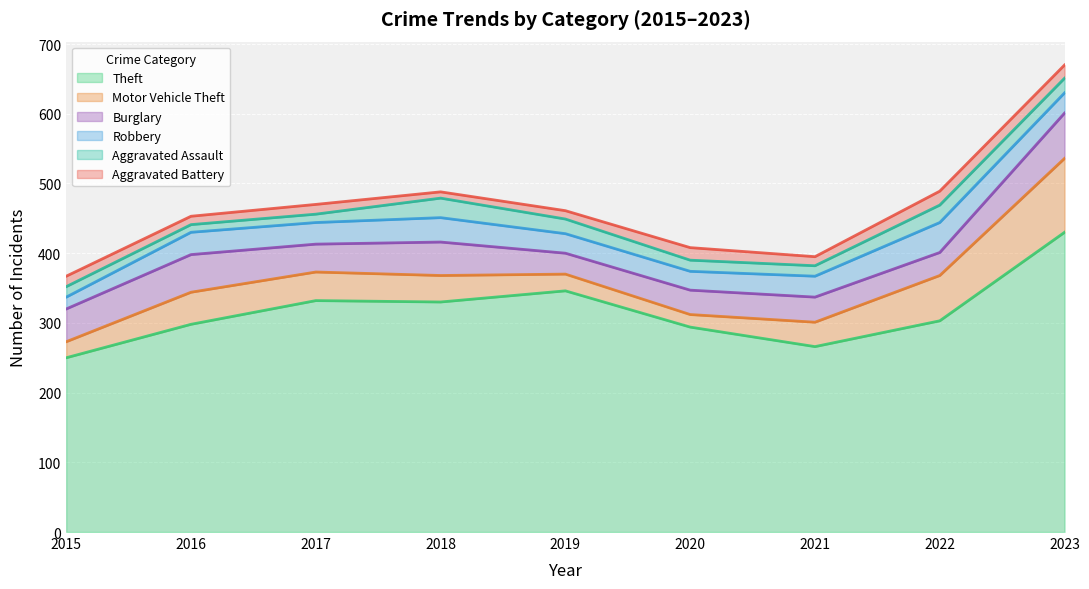

Between 2016 and 2021, which series saw the biggest shift?

Theft